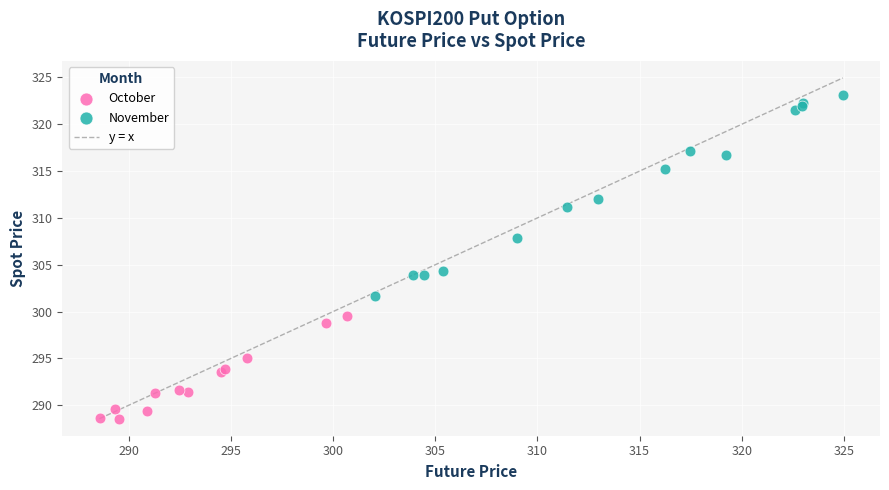

Which series has the largest Y range (max minus min)?

November